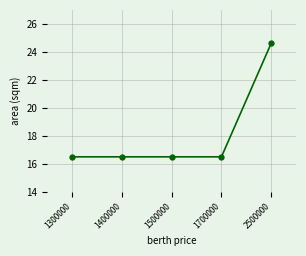

Reading left to right, what are all the values shown in this chart?

16.5	16.5	16.5	16.5	24.6